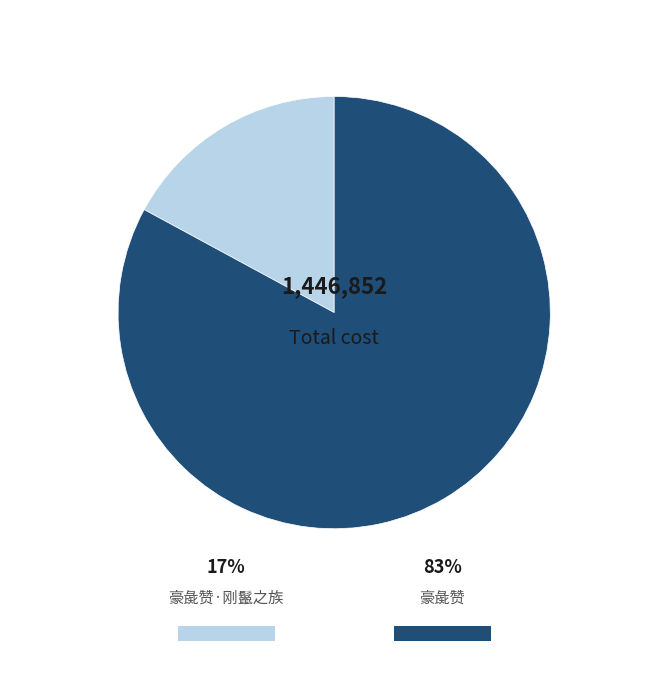

Rank the categories by value from lowest to highest.

豪彘赞·刚鬣之族, 豪彘赞